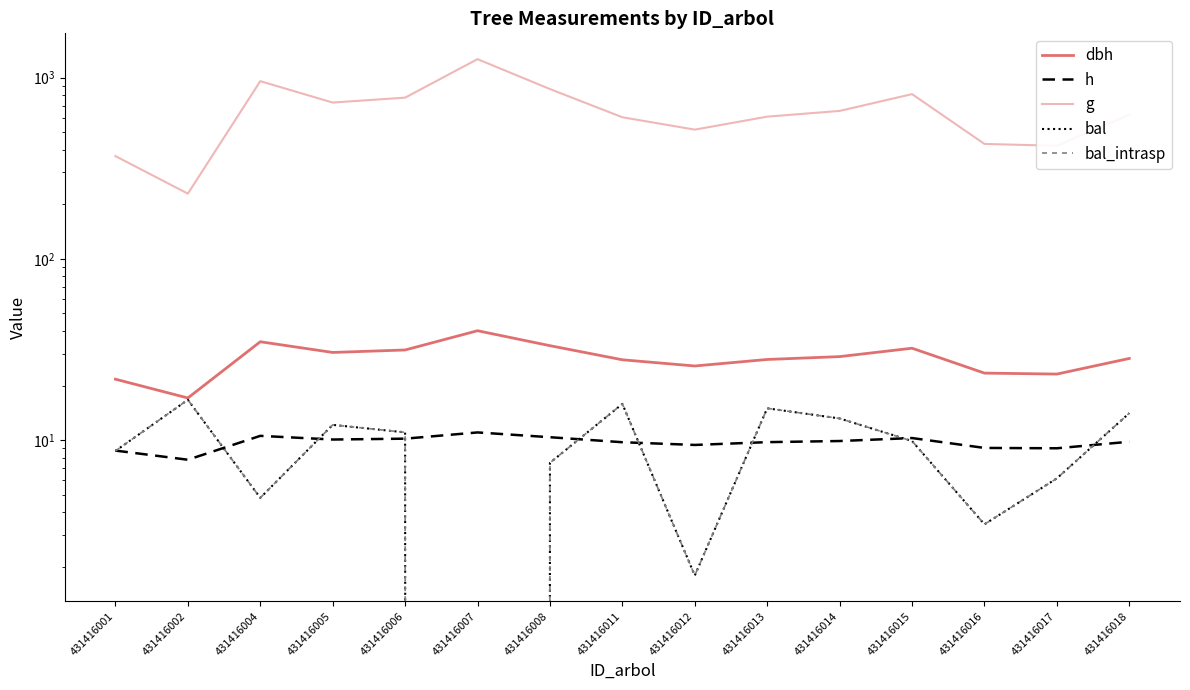

What is the sum of all g values?

9850.8